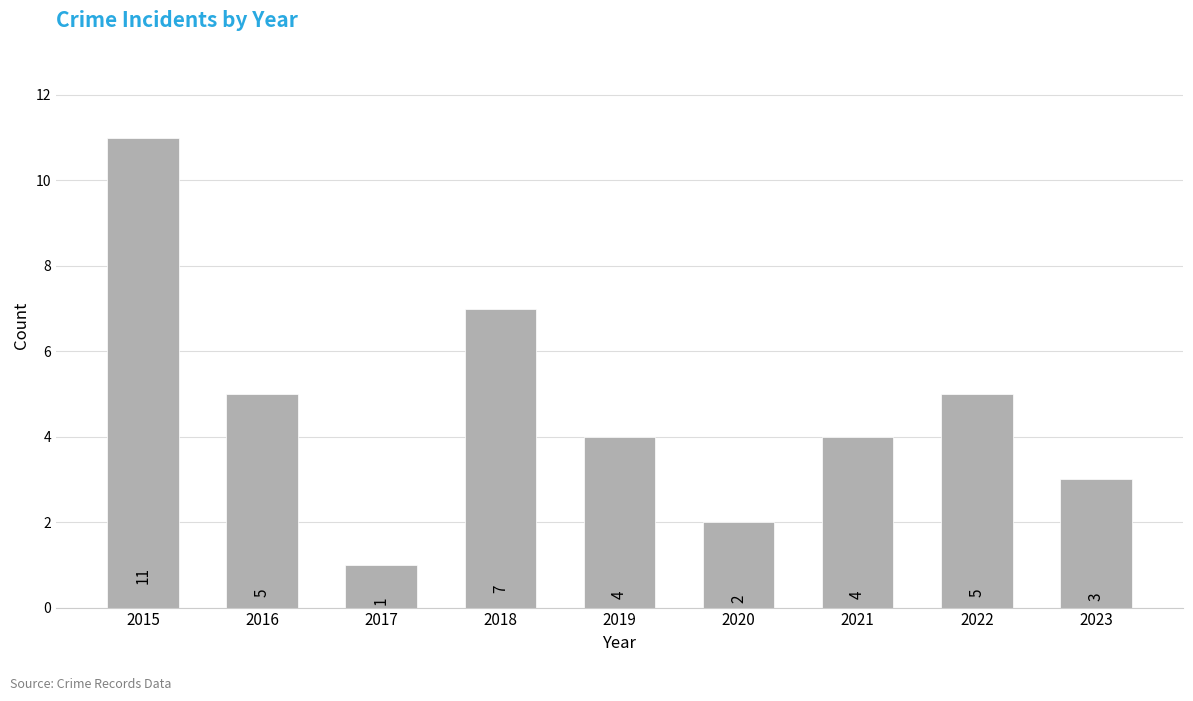

Reading left to right, list all the values displayed in this chart.

2015=11	2016=5	2017=1	2018=7	2019=4	2020=2	2021=4	2022=5	2023=3